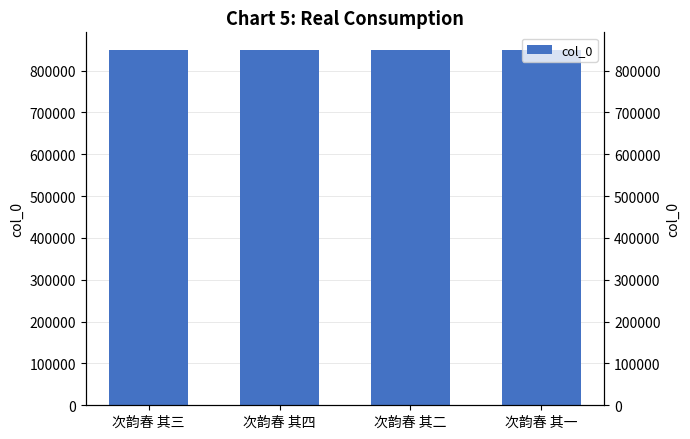

What is the approximate value at 次韵春 其三?

849122